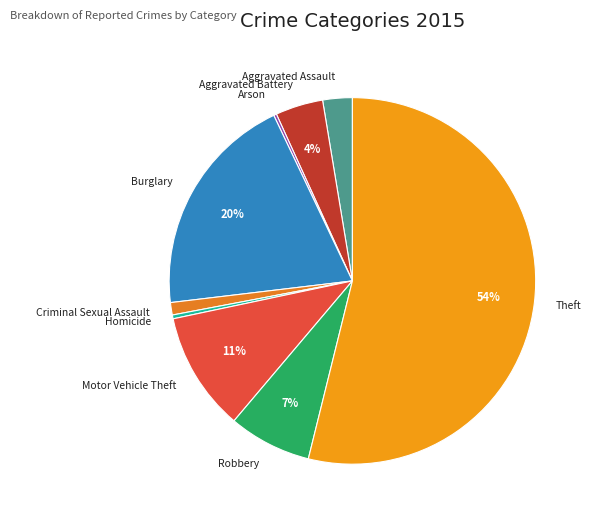

To the nearest percent, what portion does Motor Vehicle Theft represent?

11%